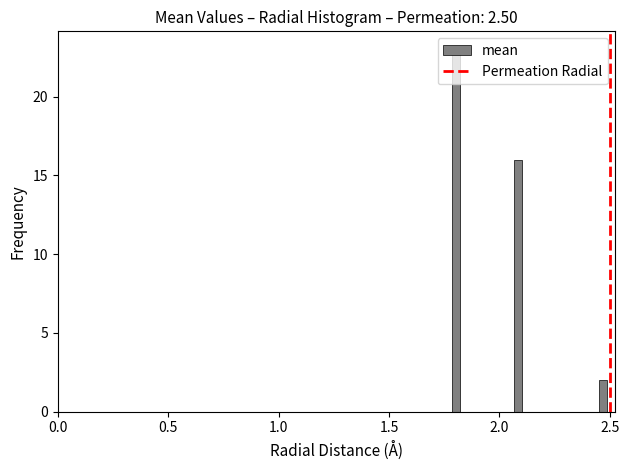

Around what value on the x-axis is the tallest bar? Give the approximate position of its centre, as read against the axis.

1.80